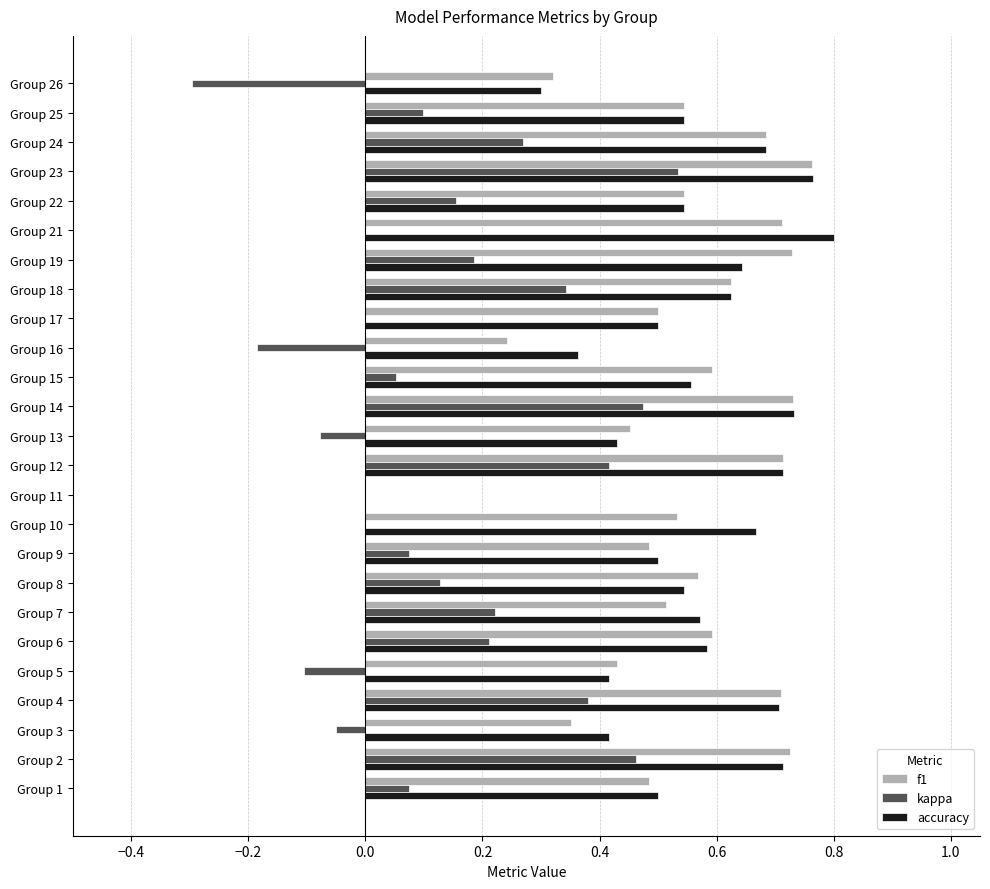

The kappa series shows 0.1 at Group 25. True or false?

True